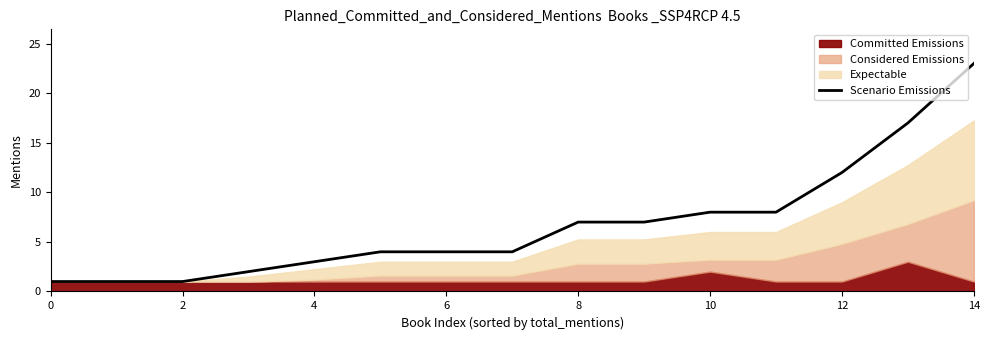

What is the difference between the maximum and second lowest values?

22